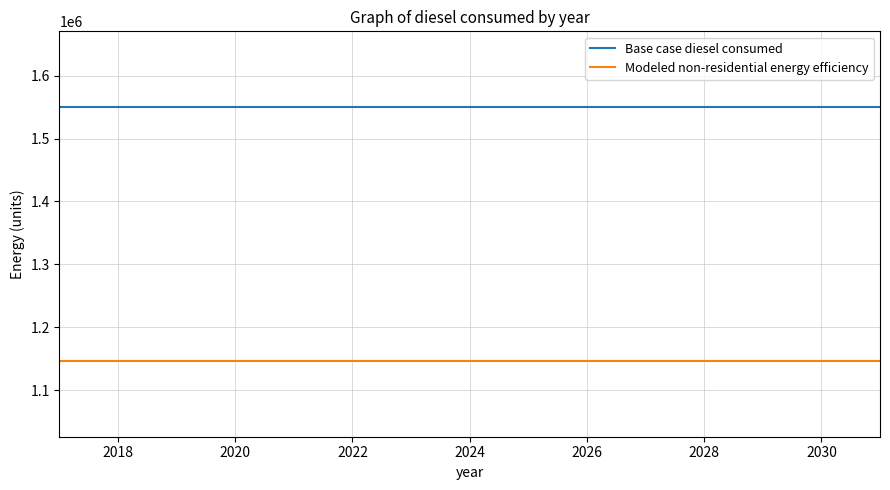

True or false: Base case diesel consumed and Modeled non-residential energy efficiency cross at least once.

False